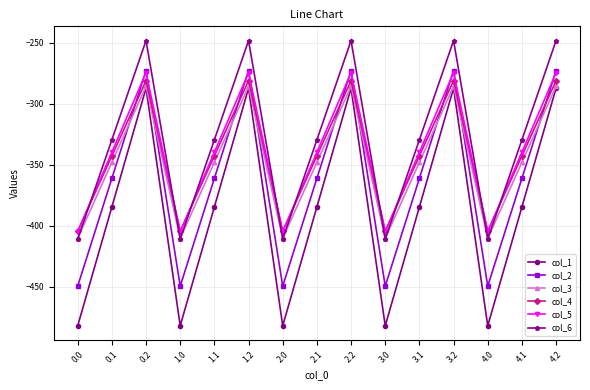

What is the maximum value shown in the chart?

-248.1